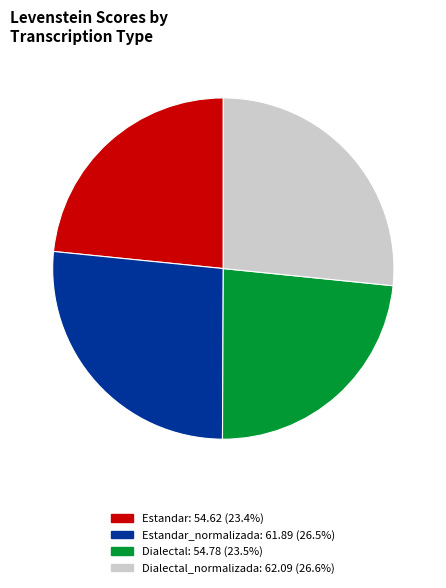

How many segments does this pie chart have?

4